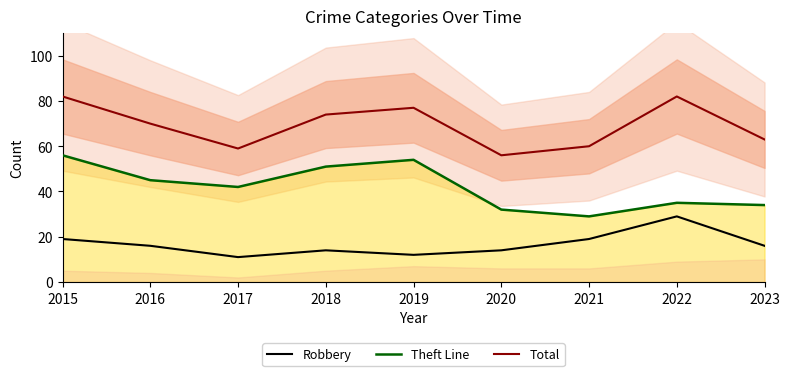

True or false: Total and Theft Line cross at least once.

False